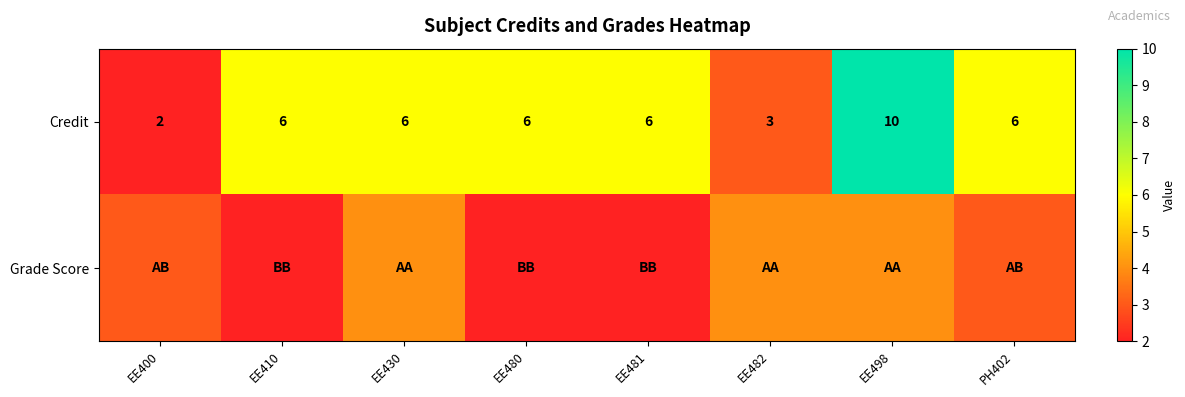

Is it true that Credit equals 2 at EE482?

False